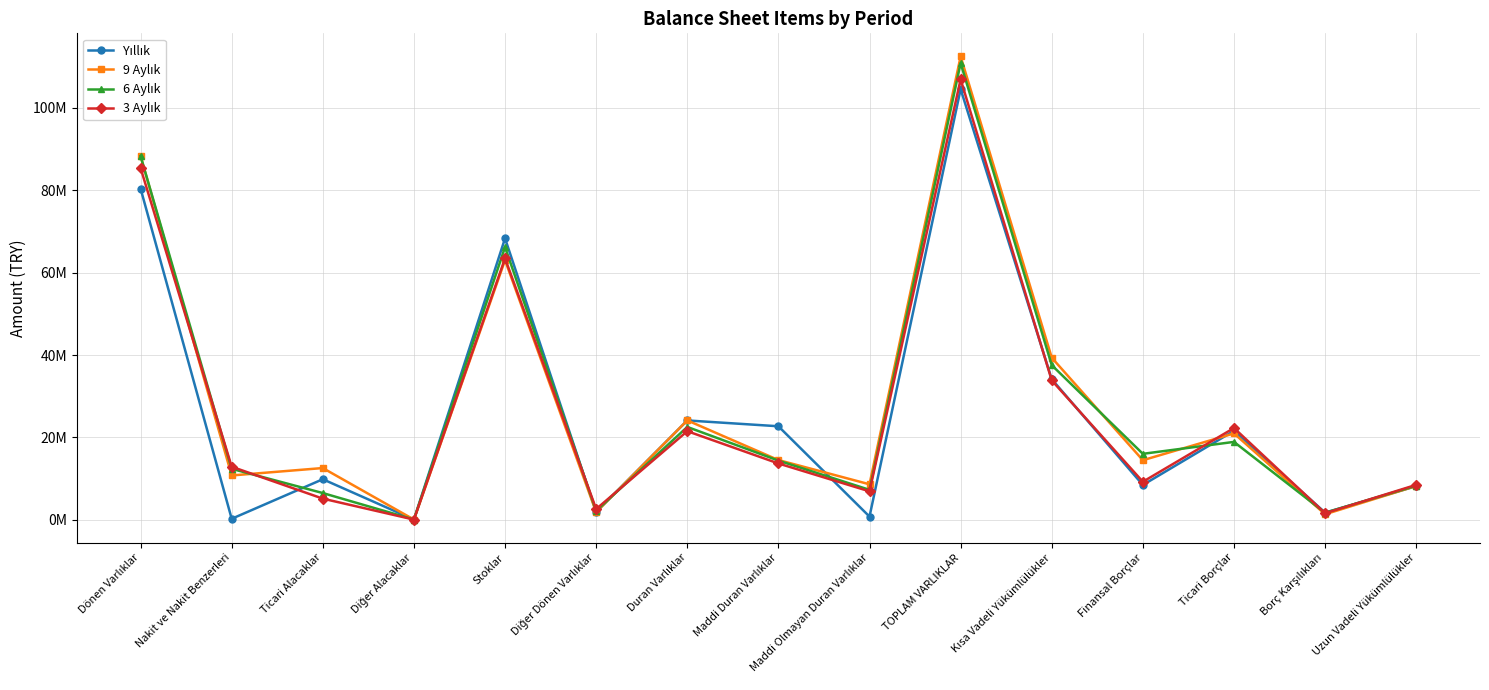

Between Dönen Varlıklar and Ticari Alacaklar, which is larger?

Dönen Varlıklar